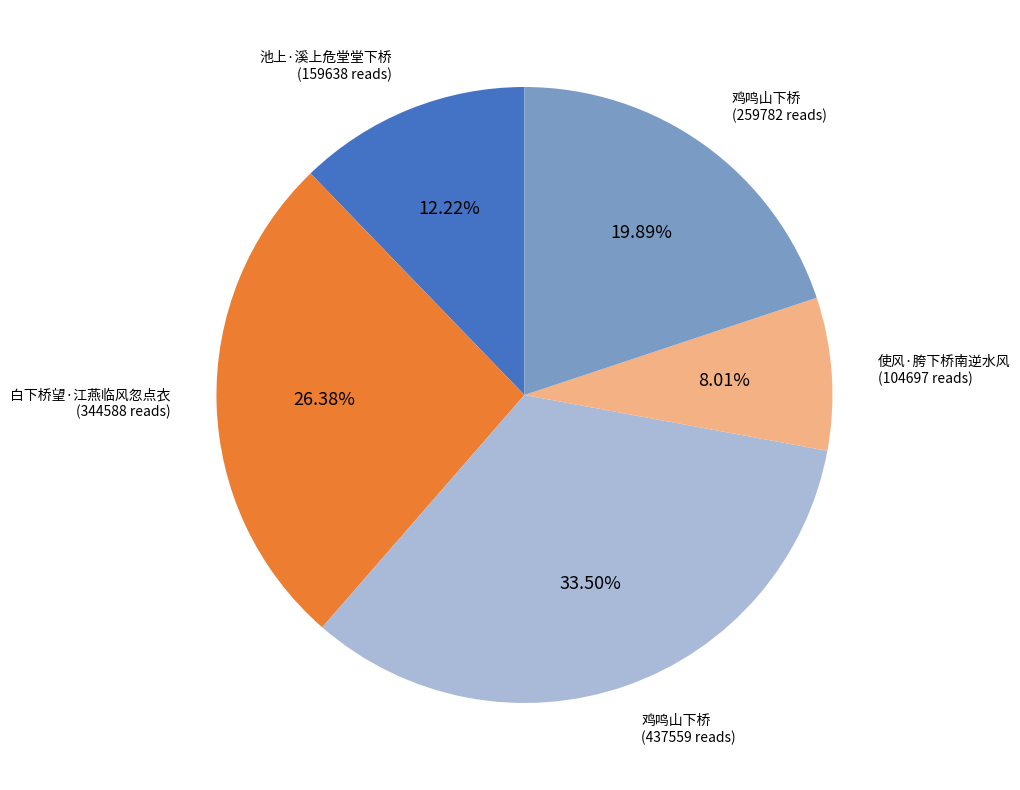

Is there any slice that represents more than half of the pie?

No